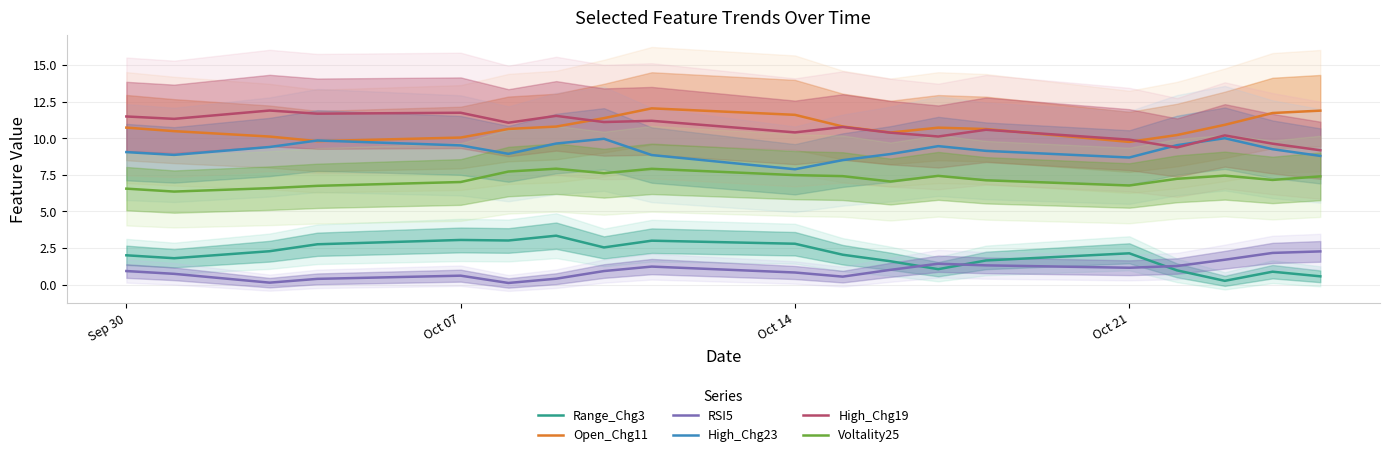

Reading right to left, what are all the values shown in this chart?

Range_Chg3: 0.6	0.9	0.3	1.0	2.1	1.6	1.1	1.6	2.0	2.8	3.0	2.5	3.3	3.0	3.0	2.8	2.3	1.8	2.0
Open_Chg11: 11.9	11.7	10.9	10.2	9.7	10.6	10.7	10.4	10.8	11.6	12.0	11.4	10.8	10.6	10.0	9.8	10.1	10.5	10.7
RSI5: 2.3	2.2	1.7	1.3	1.1	1.3	1.4	1.0	0.5	0.8	1.2	0.9	0.4	0.1	0.6	0.4	0.1	0.7	0.9
High_Chg23: 8.8	9.2	10.0	9.5	8.7	9.1	9.5	8.9	8.5	7.9	8.8	10.0	9.6	8.9	9.5	9.8	9.4	8.9	9.1
High_Chg19: 9.2	9.6	10.2	9.4	9.9	10.6	10.1	10.4	10.8	10.4	11.2	11.1	11.5	11.1	11.7	11.7	11.9	11.3	11.5
Voltality25: 7.4	7.1	7.4	7.2	6.8	7.1	7.4	7.0	7.4	7.5	7.9	7.6	7.9	7.7	7.0	6.7	6.6	6.4	6.6